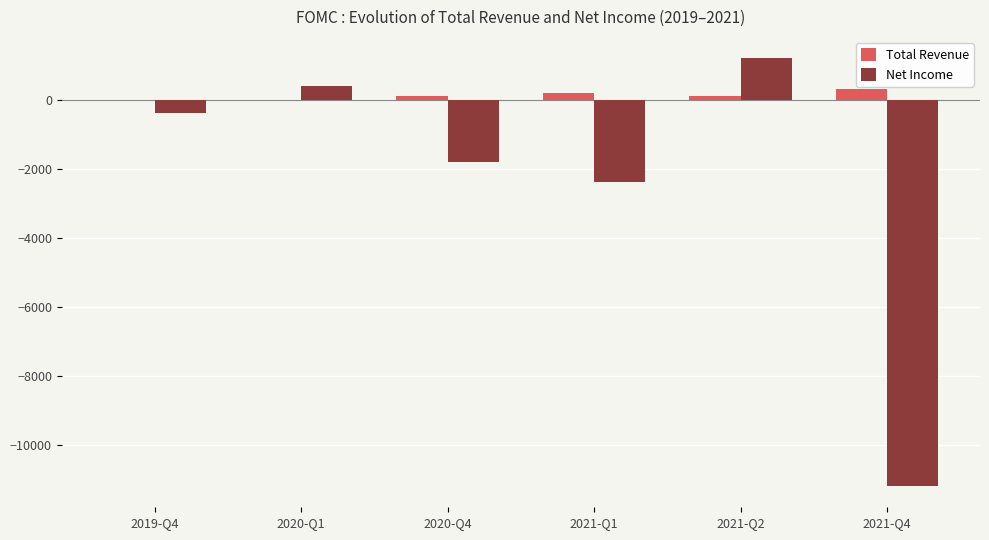

How many series are shown in this chart?

2